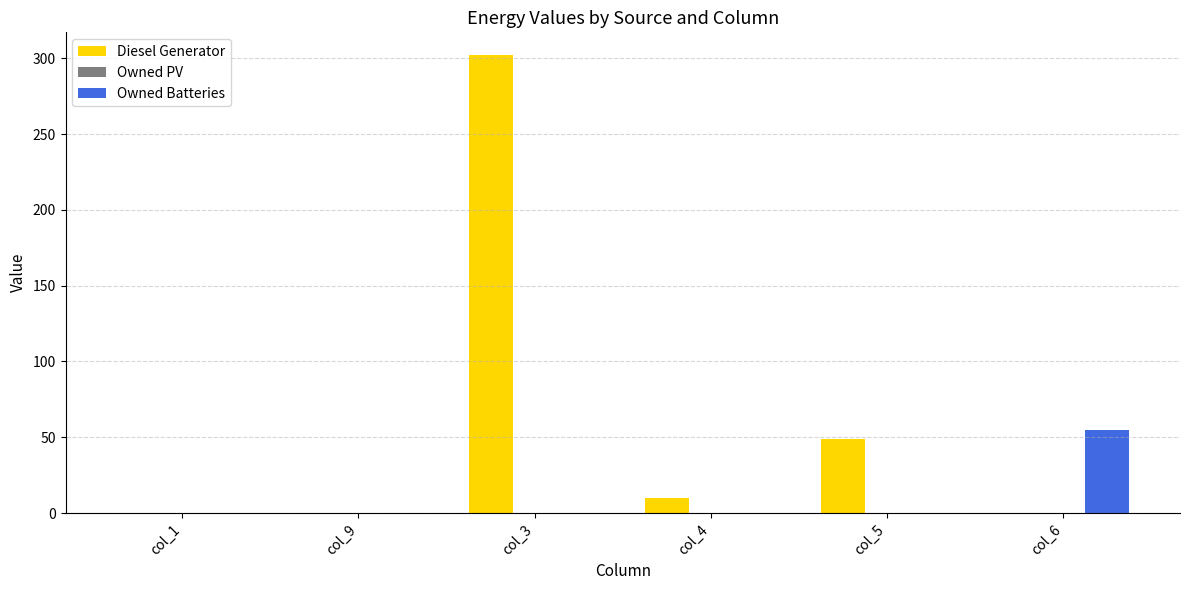

What is the sum of all Diesel Generator values?

361